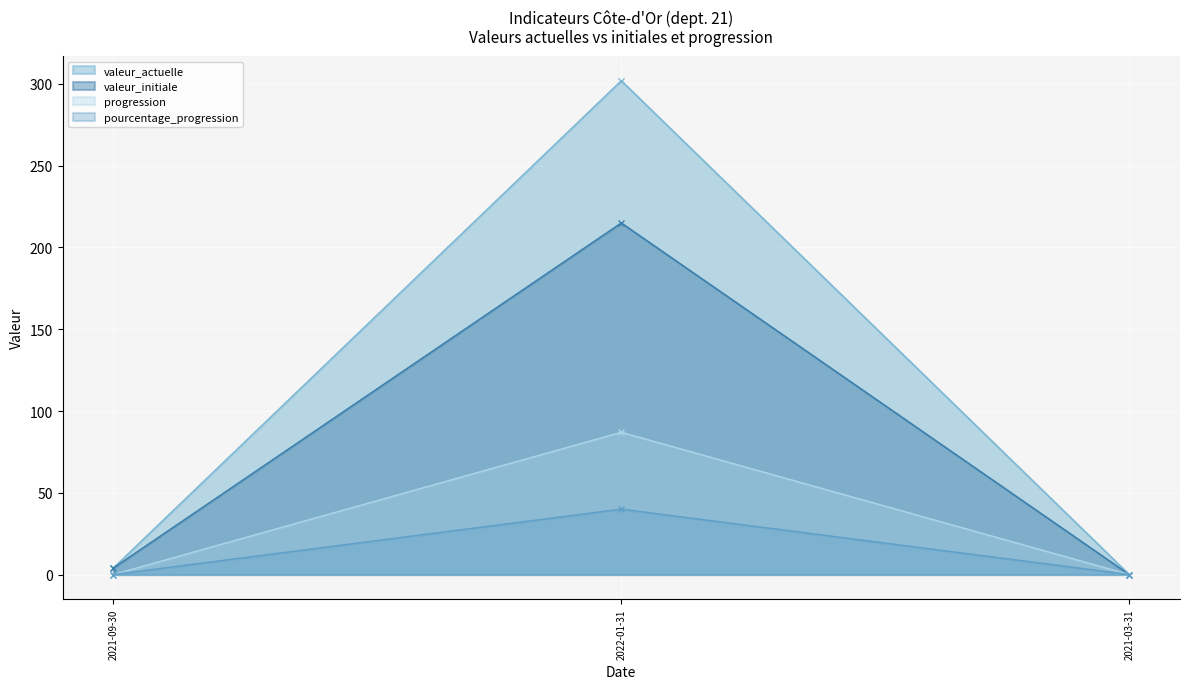

What is the label of the 3rd point from the right?

2021-09-30